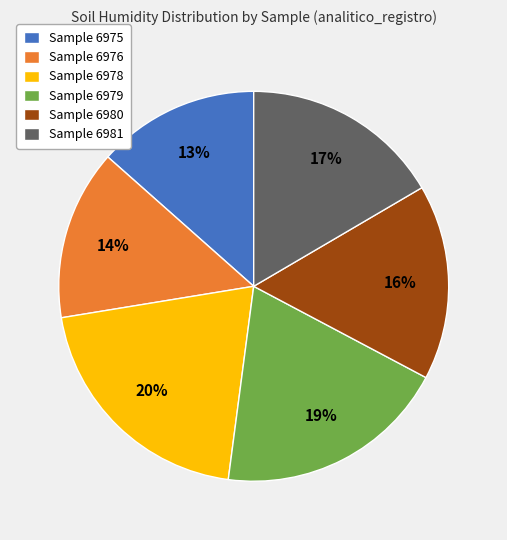

Combined, do Sample 6978 and Sample 6981 account for over 50%?

No